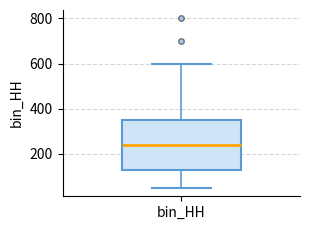

Transcribe this box plot: give where the median line is, the range the box spans, and where the two whiskers end, as read against the y-axis. The values are not printed on the chart, so give them approximately, as read against the axis.

median 240, box 140 to 360, whiskers 60 to 600